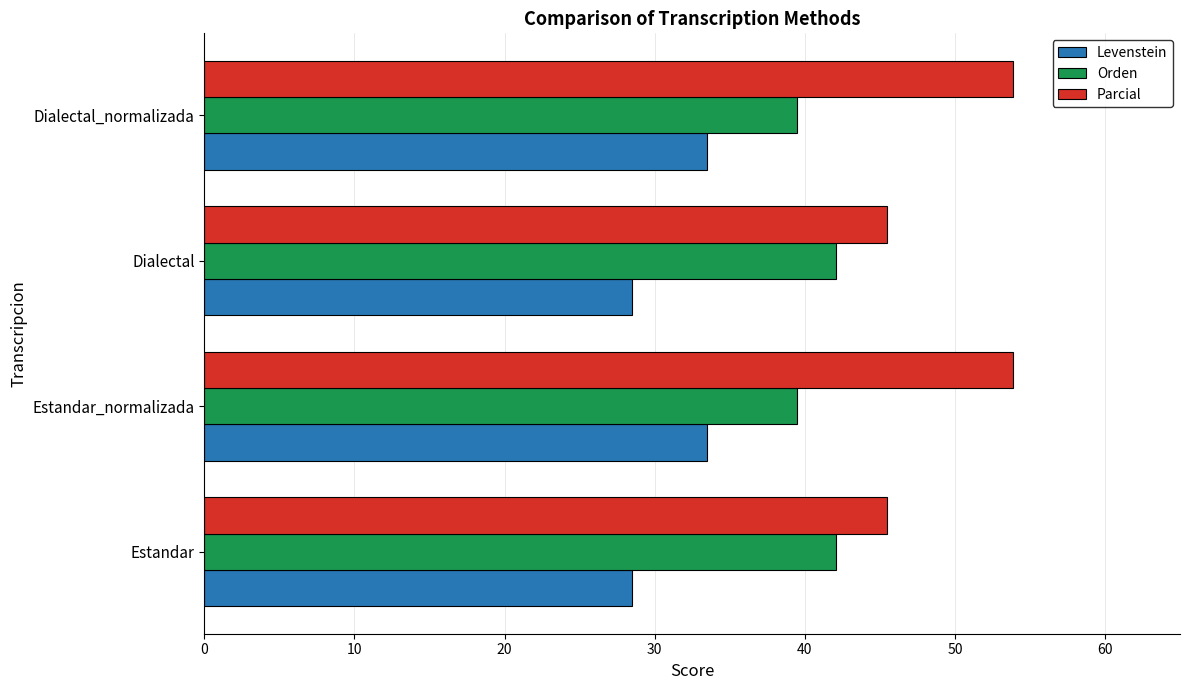

True or false: Orden has a value of 42.0 at Dialectal.

True